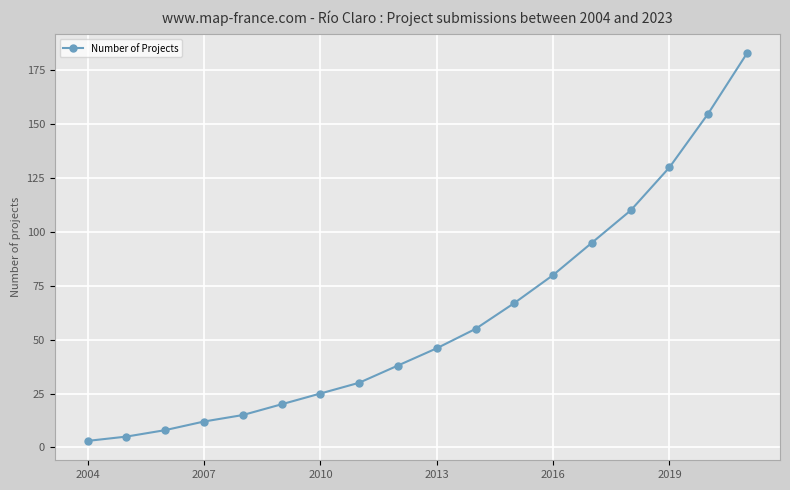

What is the average value?

60